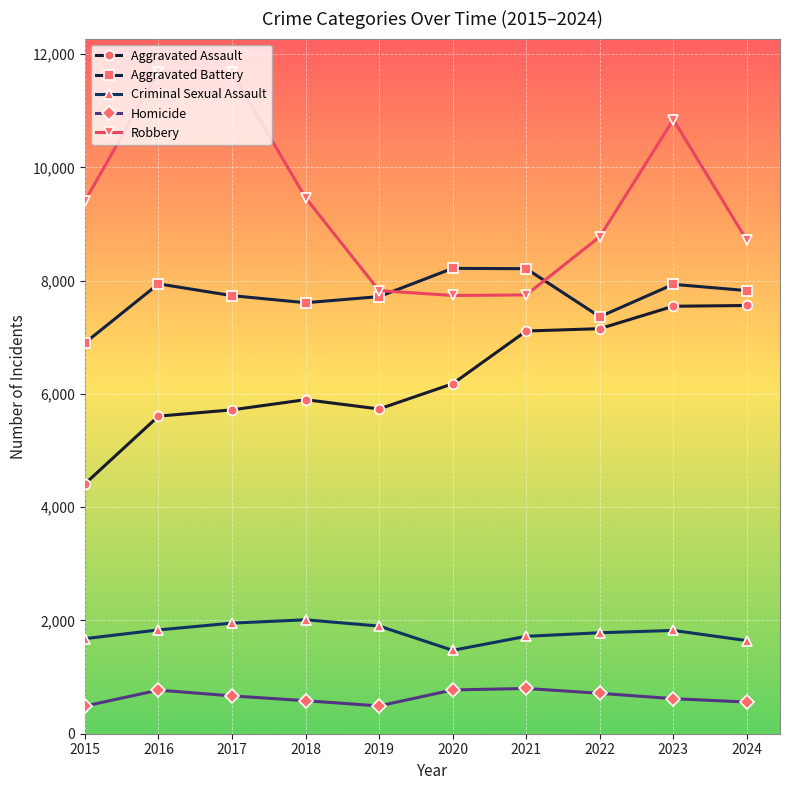

True or false: Robbery has a value of 10962 at 2020.

False